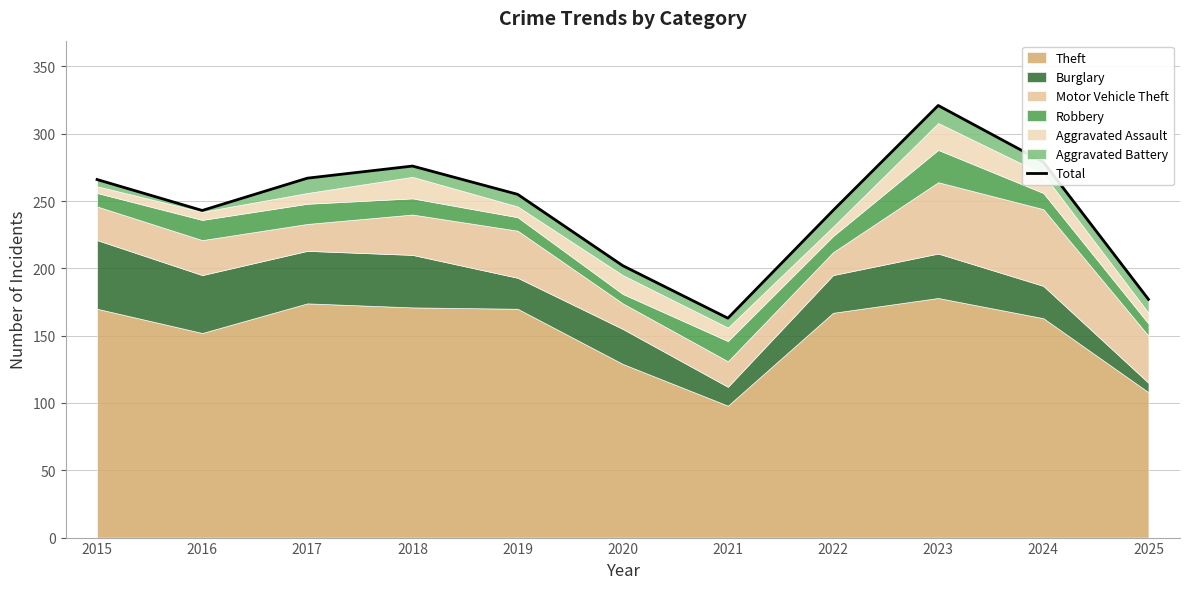

Approximately how many times larger is the value at 2018 compared to 2022?

1.1